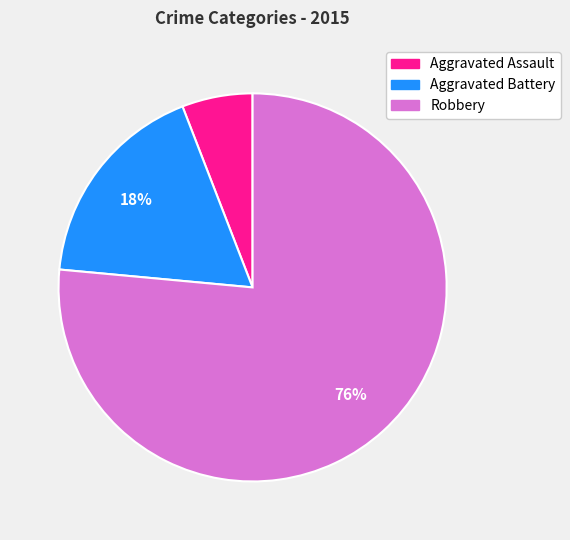

Do Aggravated Assault and Robbery together represent more than half of the pie?

Yes